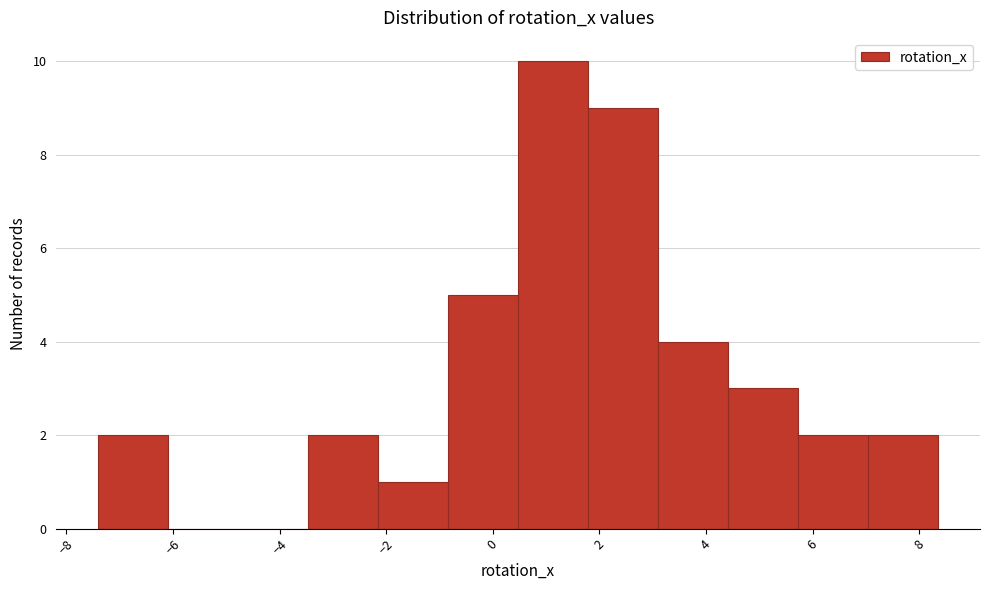

Over which range of the x-axis is the bar tallest?

0.4 to 1.8